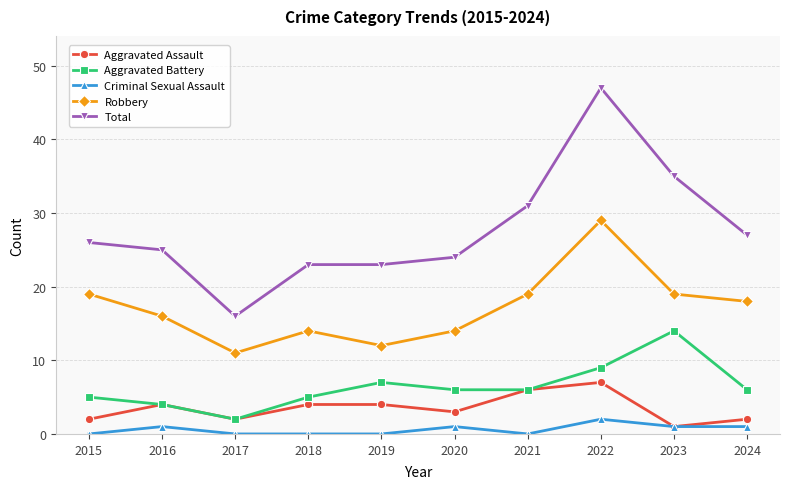

Count the number of categories in the chart.

10